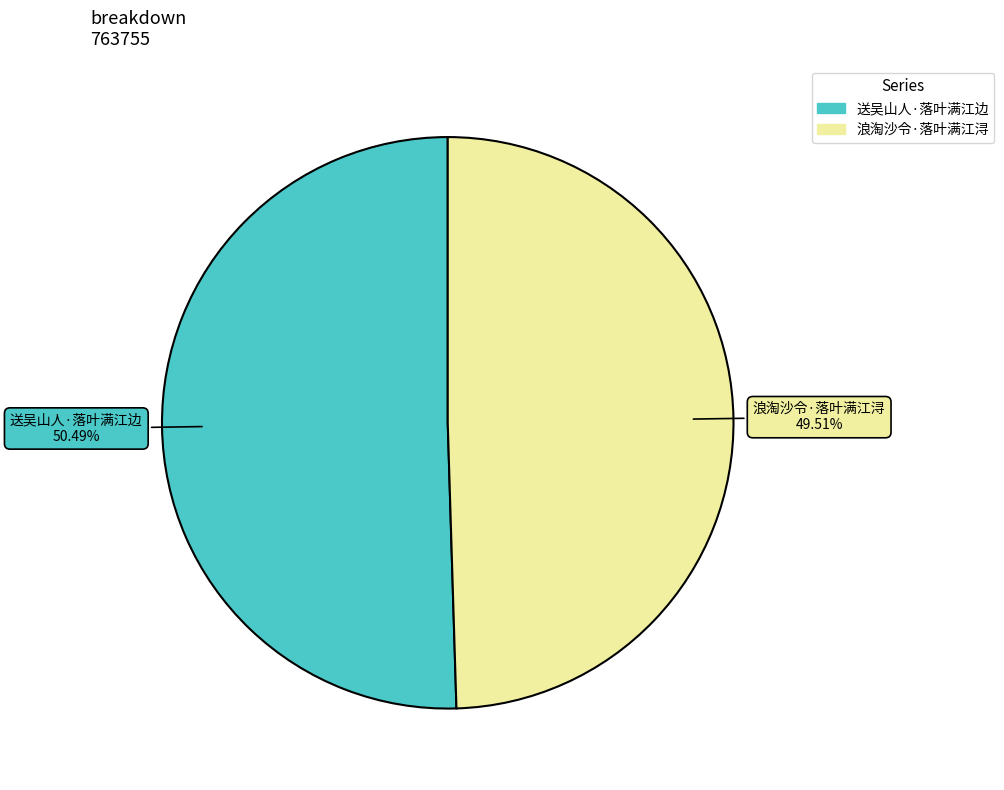

Is the sum of 送吴山人·落叶满江边 and 浪淘沙令·落叶满江浔 greater than half?

Yes